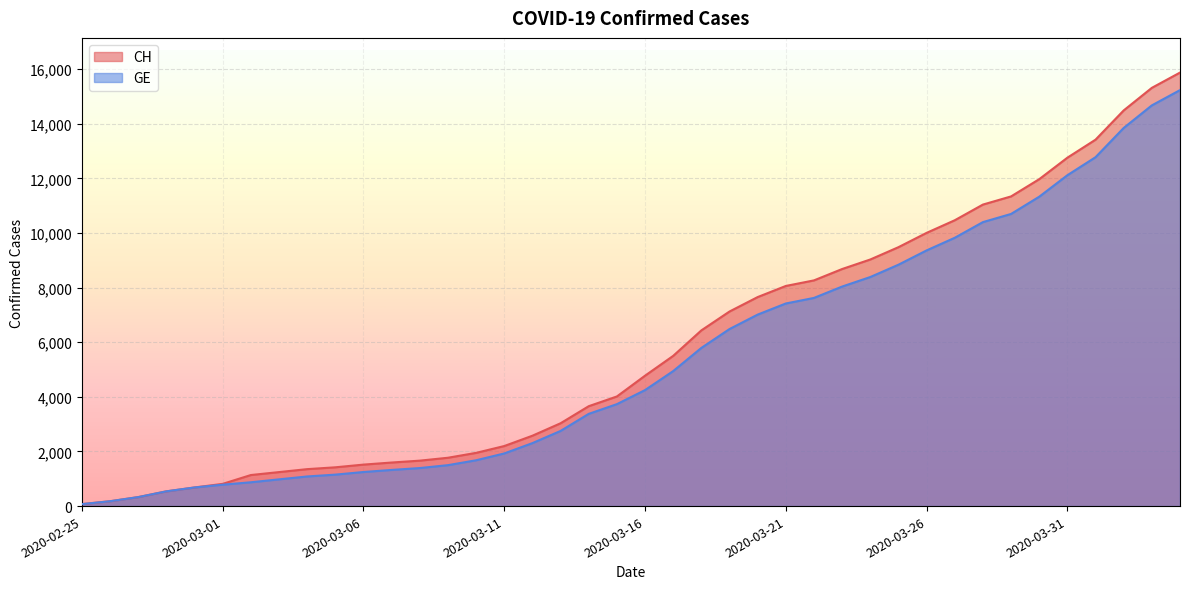

What is the label of the 15th point from the left?

2020-03-10